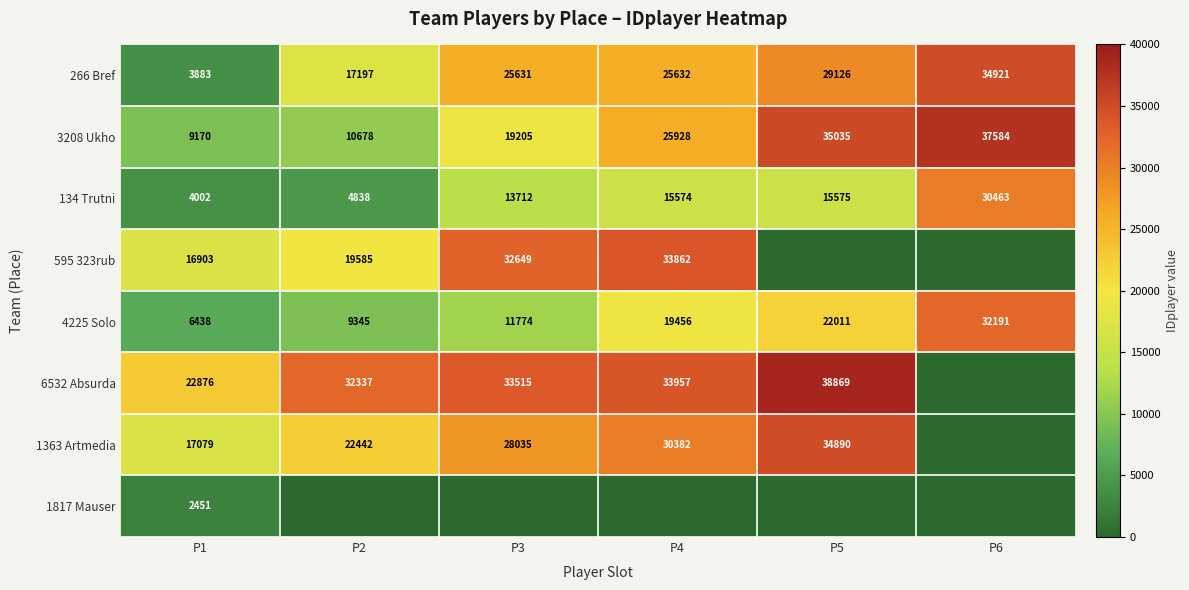

Is it true that 1363 Artmedia equals 22442 at P2?

True